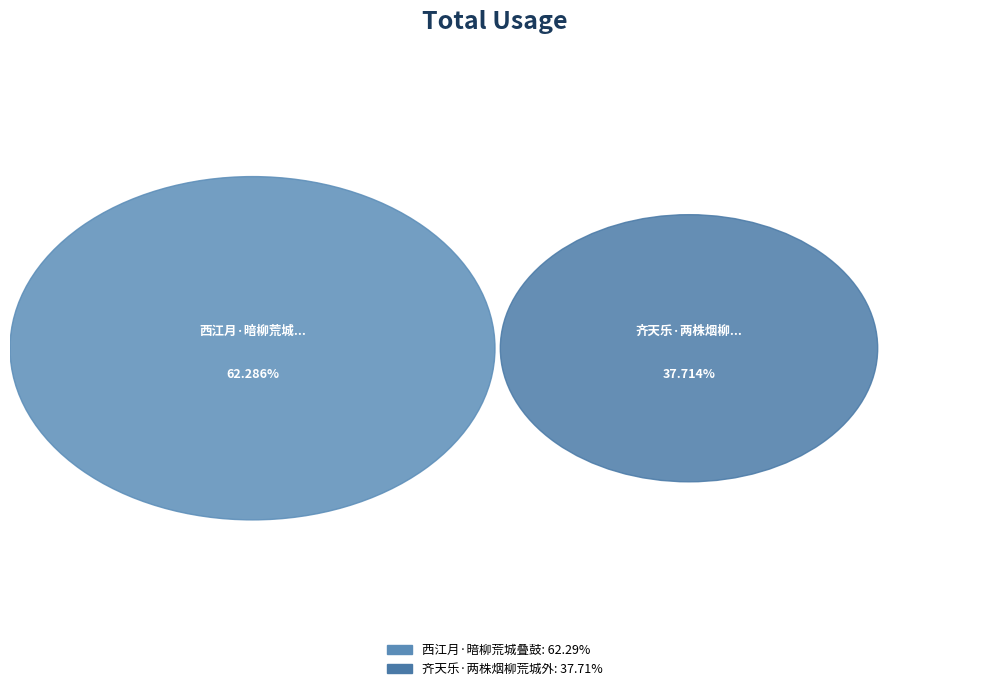

Do 齐天乐·两株烟柳荒城外 and 西江月·暗柳荒城叠鼓 together represent more than half of the pie?

Yes